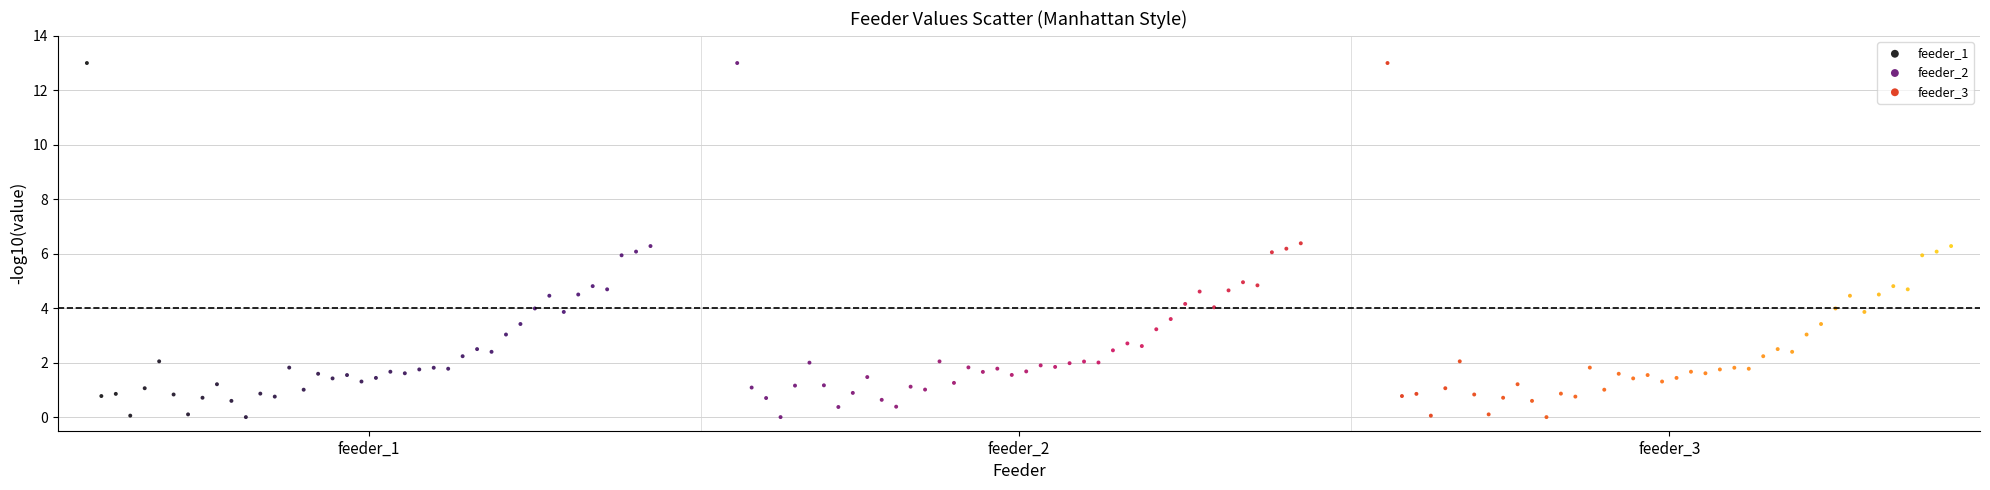

What are all the series names shown in the legend?

feeder_1, feeder_2, feeder_3